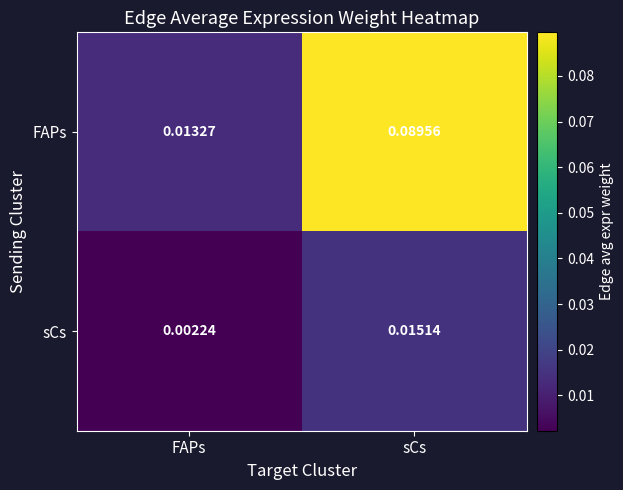

At which category is the sum across all series the highest?

sCs